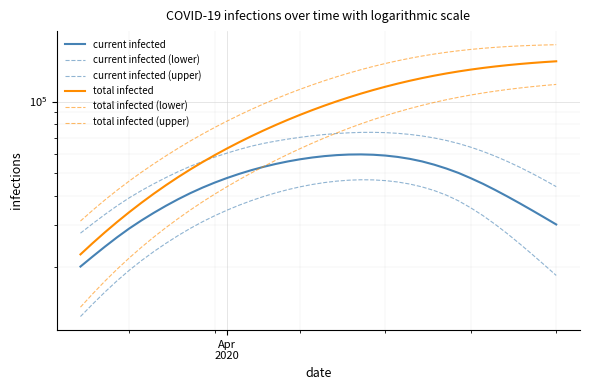

True or false: total infected (lower) and current infected (upper) intersect in this chart.

True